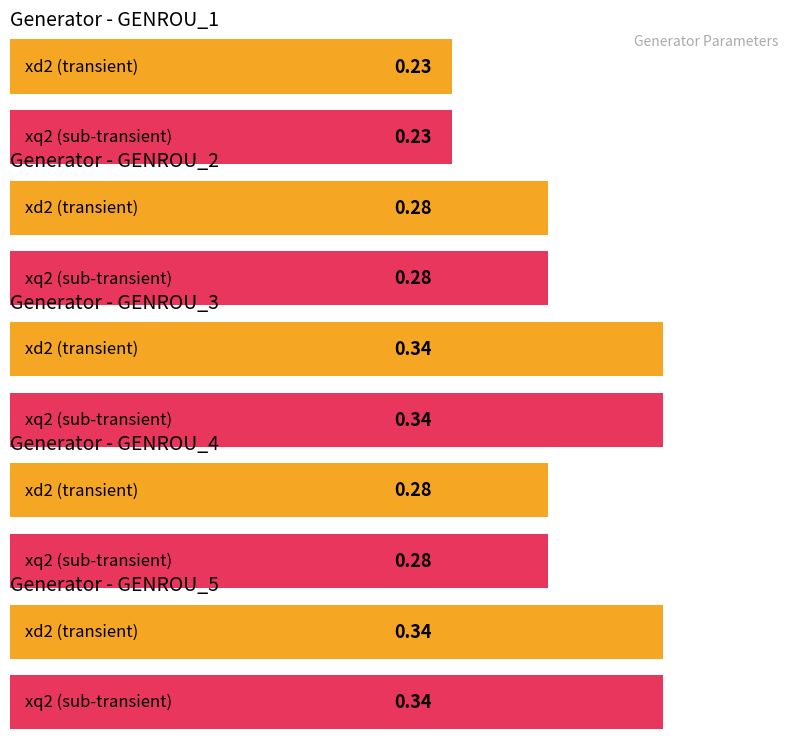

How many bars are there in each group?

2